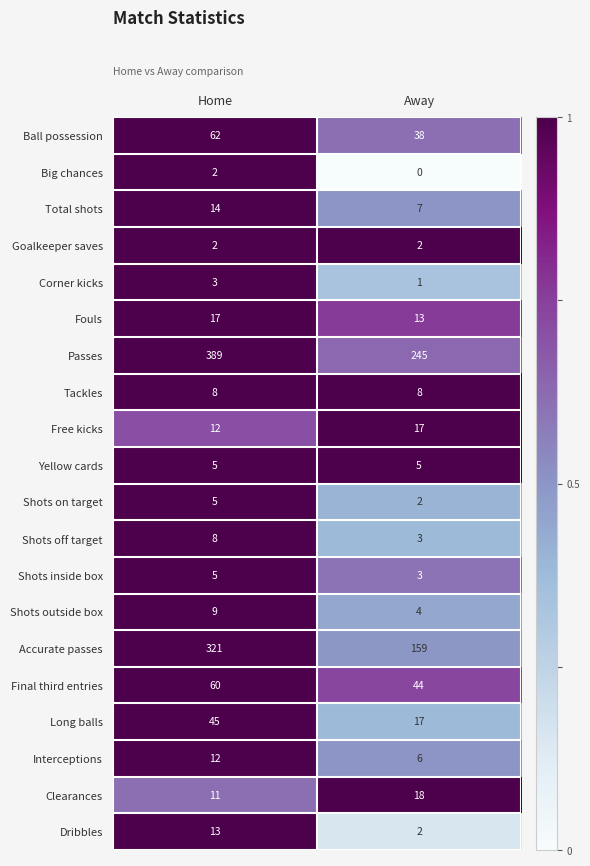

Read the Clearances value at Home.

11